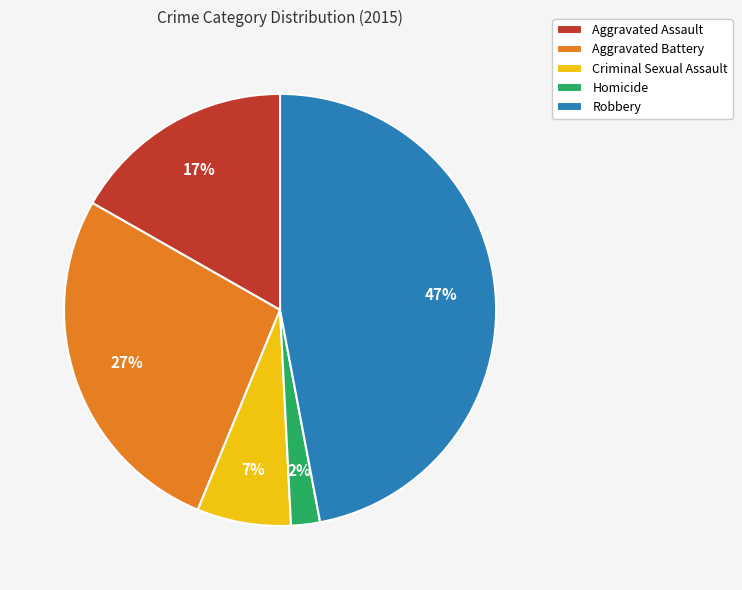

Is the sum of Aggravated Battery and Criminal Sexual Assault greater than half?

No